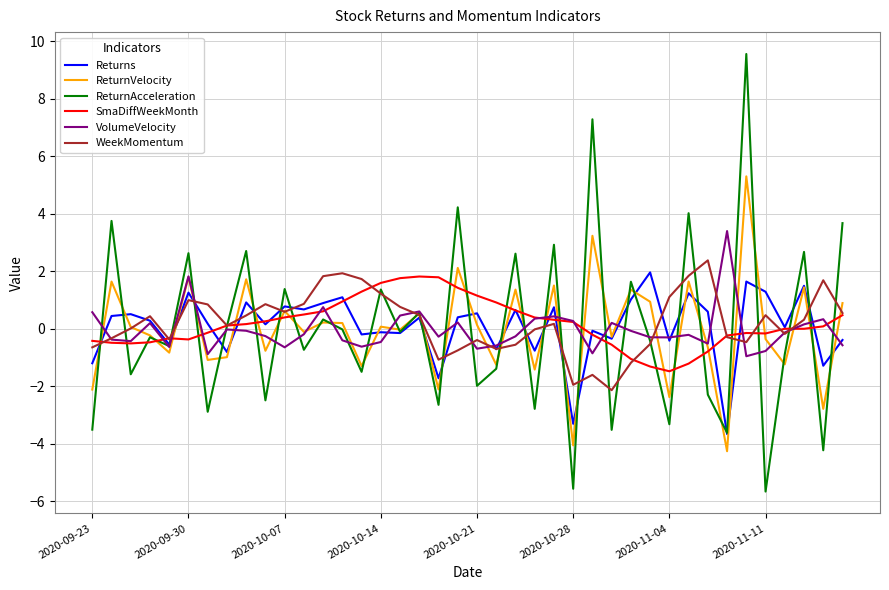

What is the maximum value for WeekMomentum?

2.4